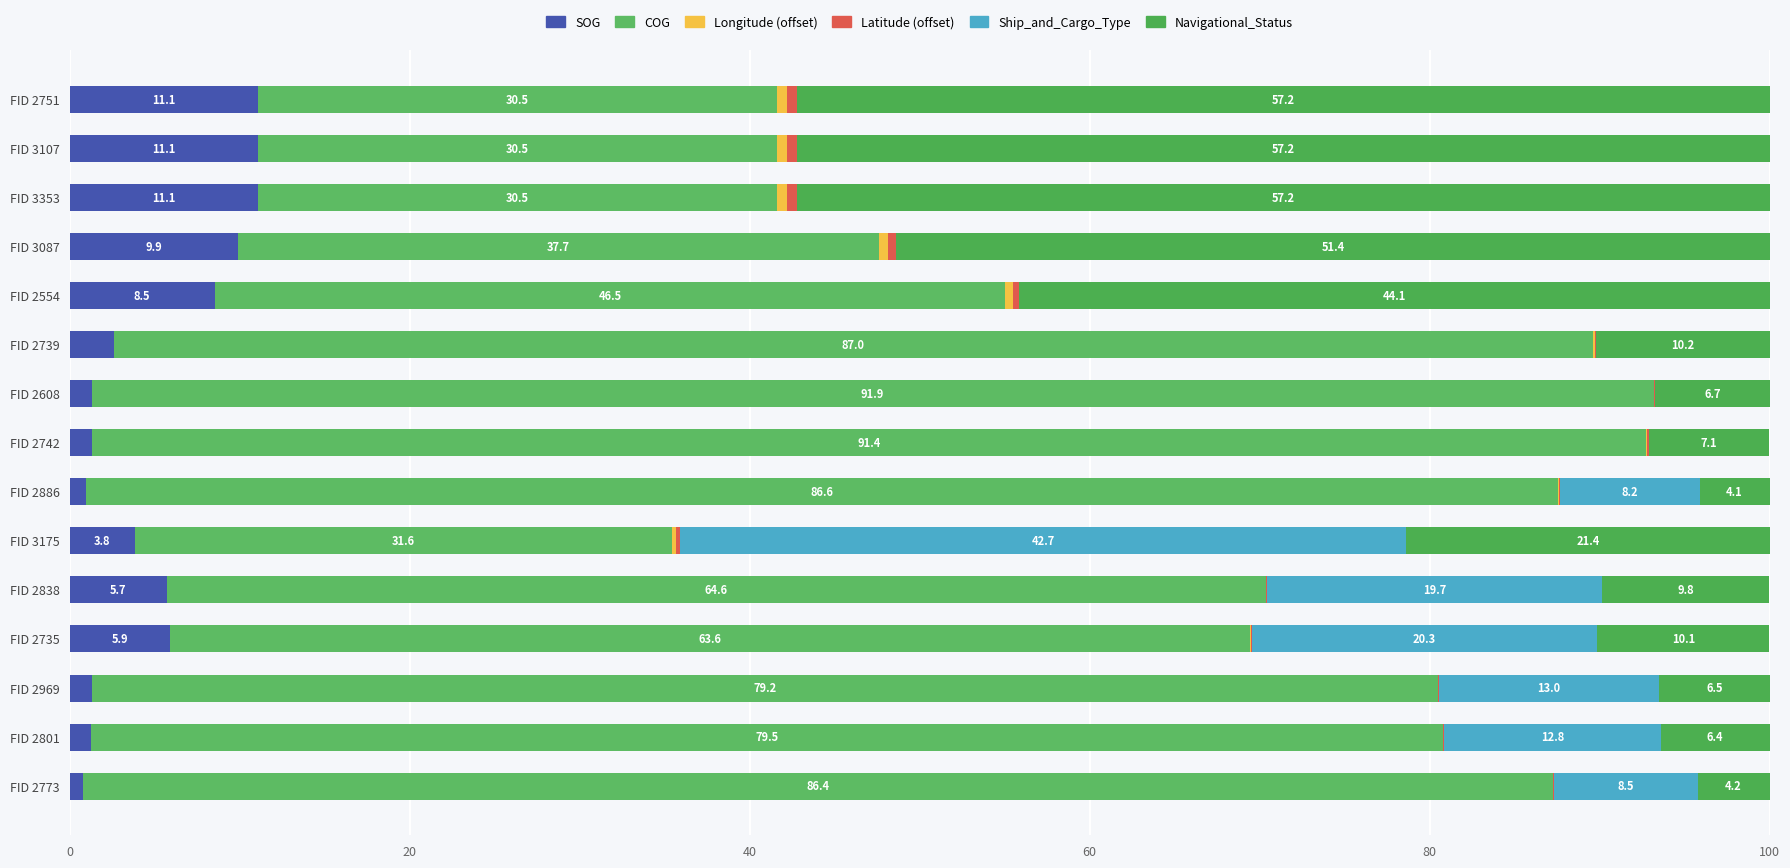

What is the average value of the Ship_and_Cargo_Type series?

8.3